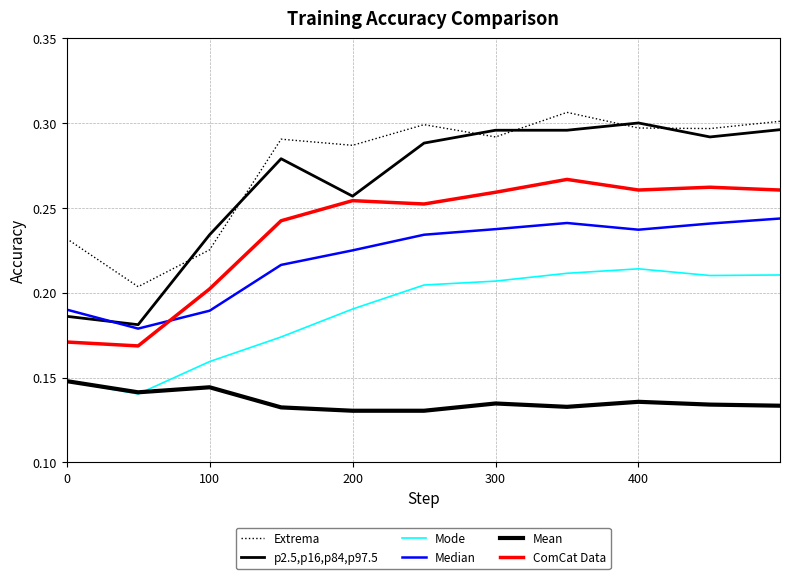

How many lines are shown in the chart?

6